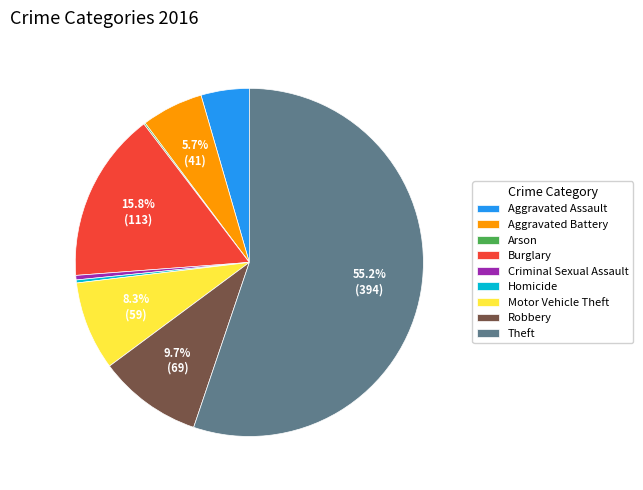

Do Criminal Sexual Assault and Robbery together represent more than half of the pie?

No